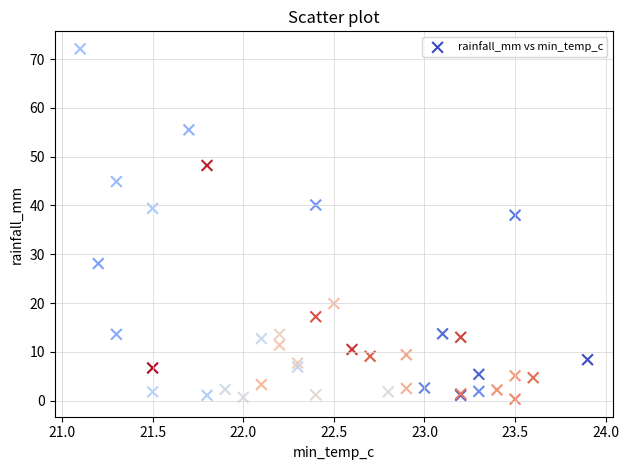

What Y value in the scatter plot is closest to 36?

38.0